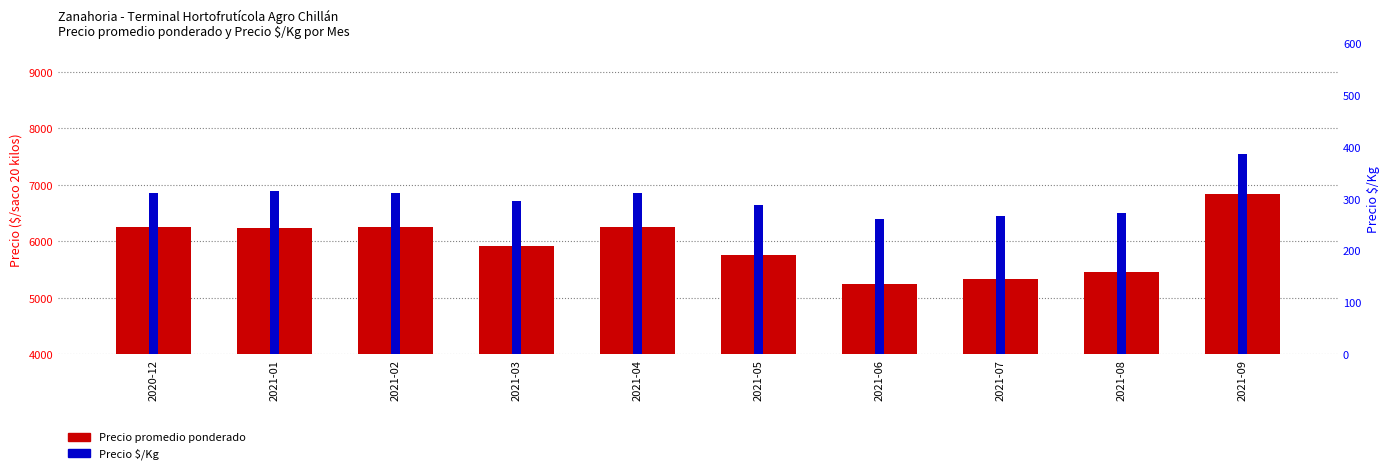

At which category is the sum across all series the highest?

2021-09